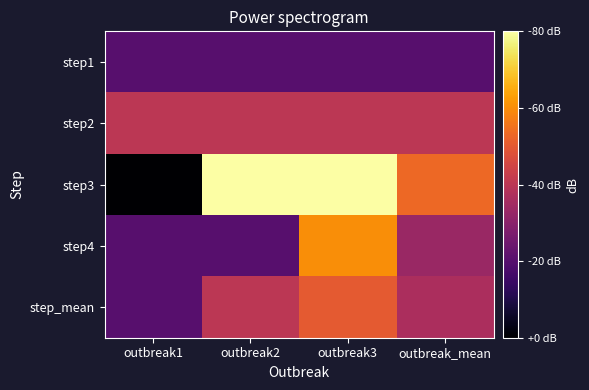

Which series has the largest total across all categories?

step3